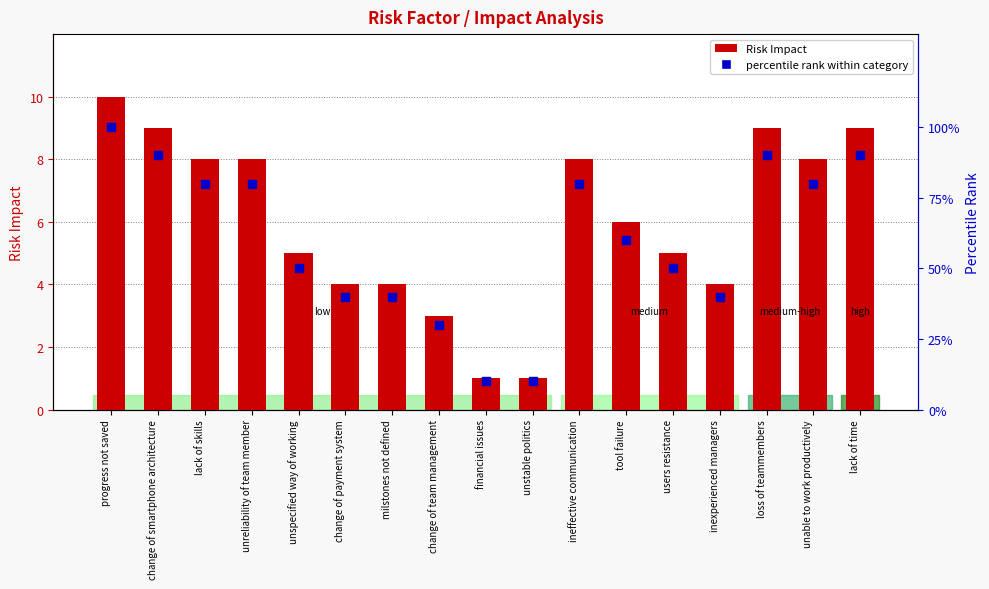

Which series has the largest Y range (max minus min)?

percentile rank within category